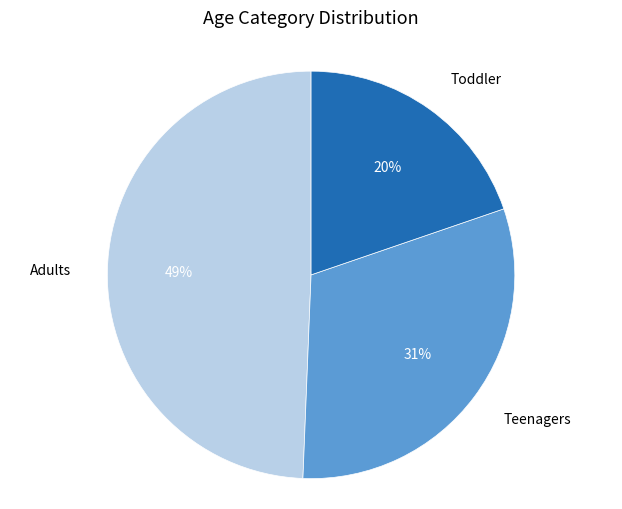

Rank the categories by value from lowest to highest.

Toddler, Teenagers, Adults